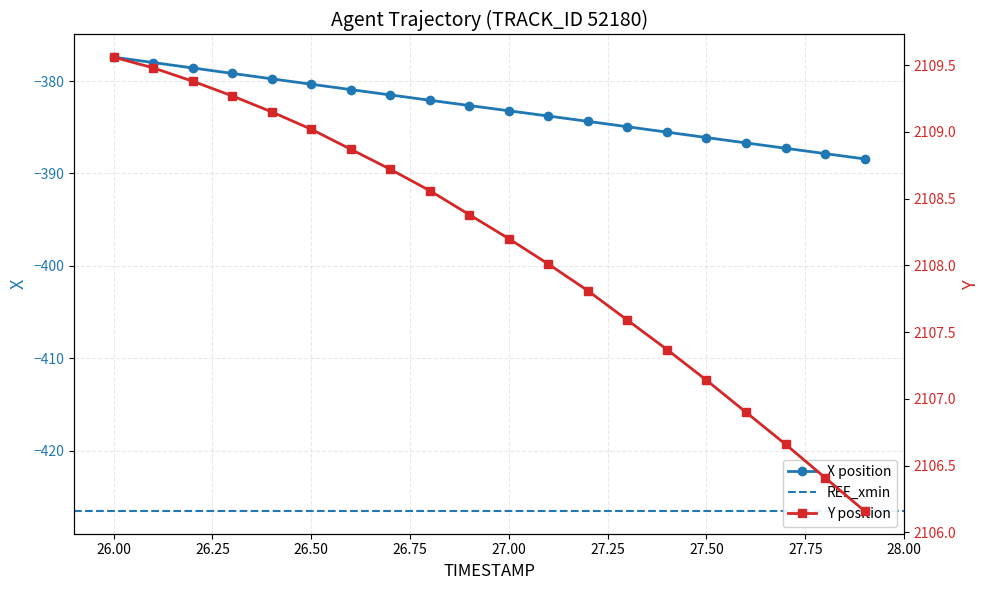

The X position series shows -624.6 at 26.50. True or false?

False